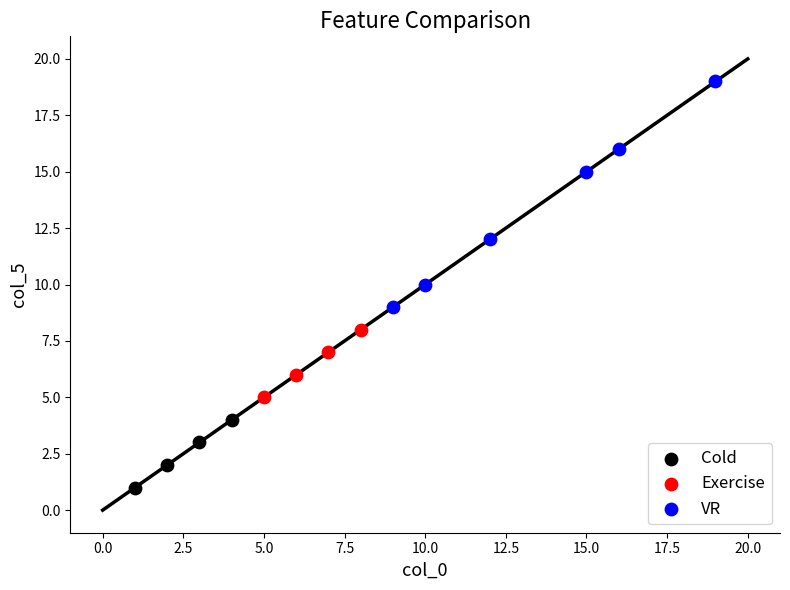

Which series reaches the minimum Y coordinate?

Cold